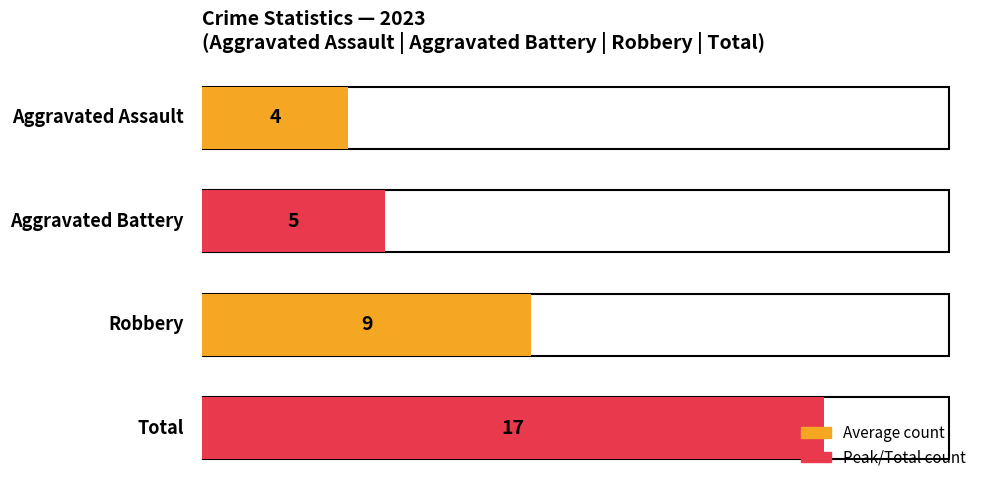

Which series has the largest total across all categories?

Total